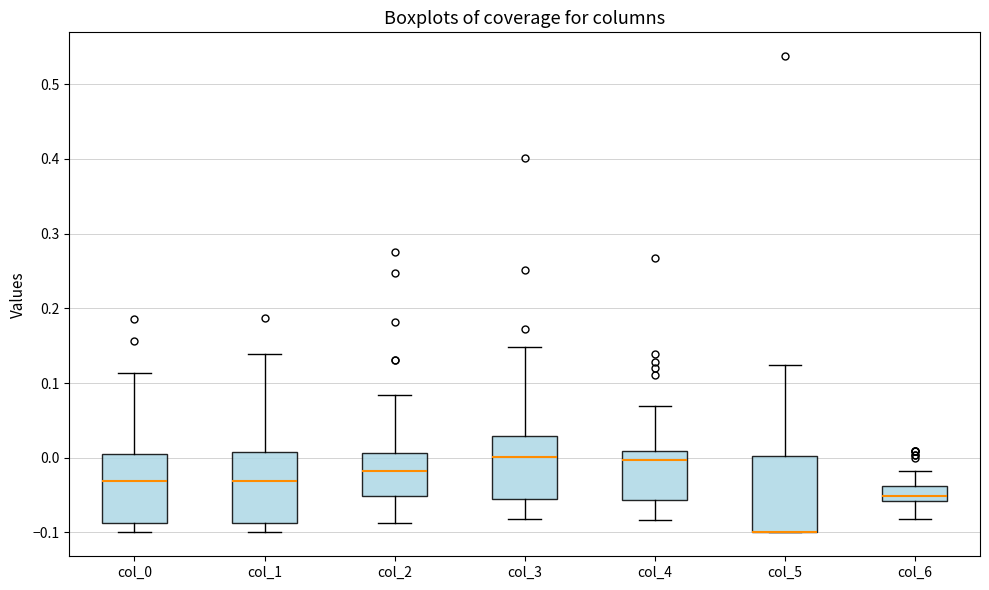

Reading left to right, read every box against the y-axis: the position of its median line, the range the box covers, and the ends of its whiskers. The values are not printed on the chart, so give them approximately, as read against the axis.

col_0: median -0.03, box -0.09 to 0.01, whiskers -0.10 to 0.11
col_1: median -0.03, box -0.09 to 0.01, whiskers -0.10 to 0.14
col_2: median -0.02, box -0.05 to 0.01, whiskers -0.09 to 0.08
col_3: median 0.00, box -0.06 to 0.03, whiskers -0.08 to 0.15
col_4: median 0.00, box -0.06 to 0.01, whiskers -0.08 to 0.07
col_5: median -0.10 (drawn on the box's lower edge), box -0.10 to 0.00, whiskers -0.10 to 0.12
col_6: median -0.05, box -0.06 to -0.04, whiskers -0.08 to -0.02